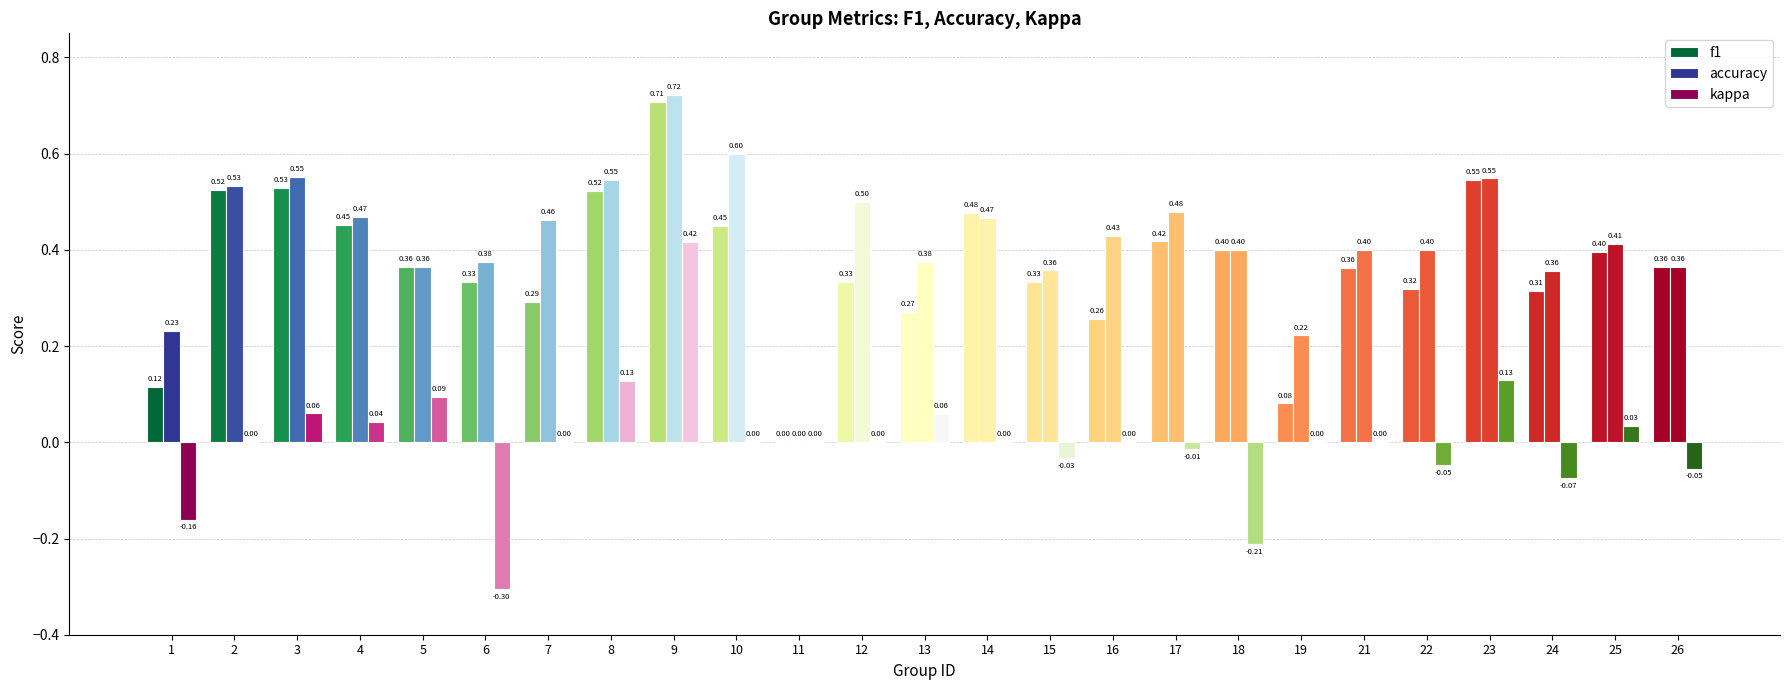

Count the number of data series in this chart.

3